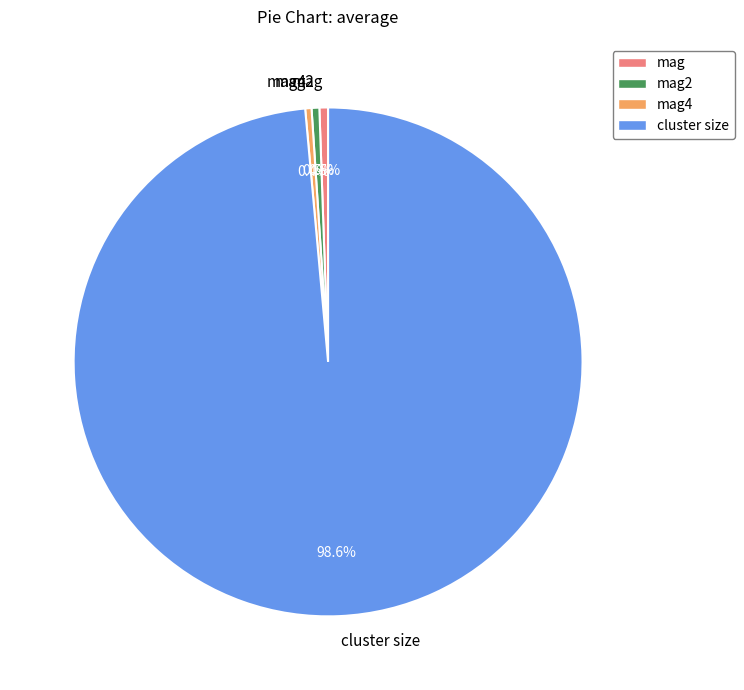

Do cluster size and mag together represent more than half of the pie?

Yes